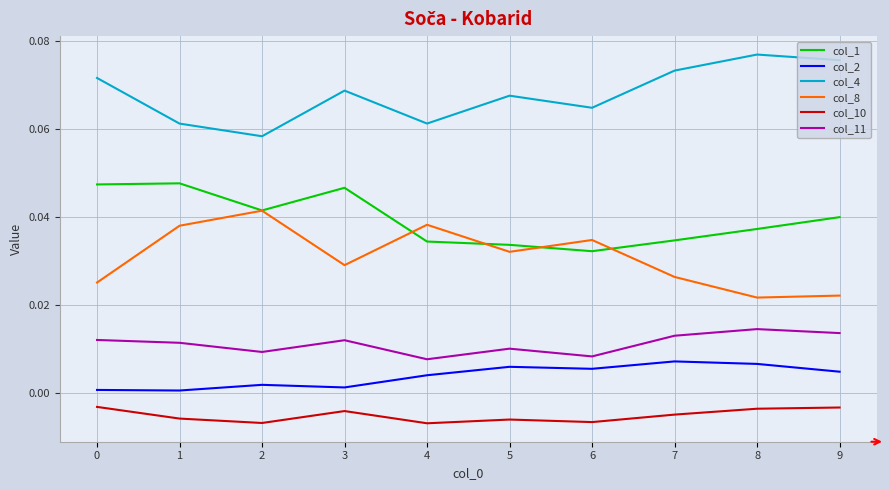

Which series has the largest total across all categories?

col_4